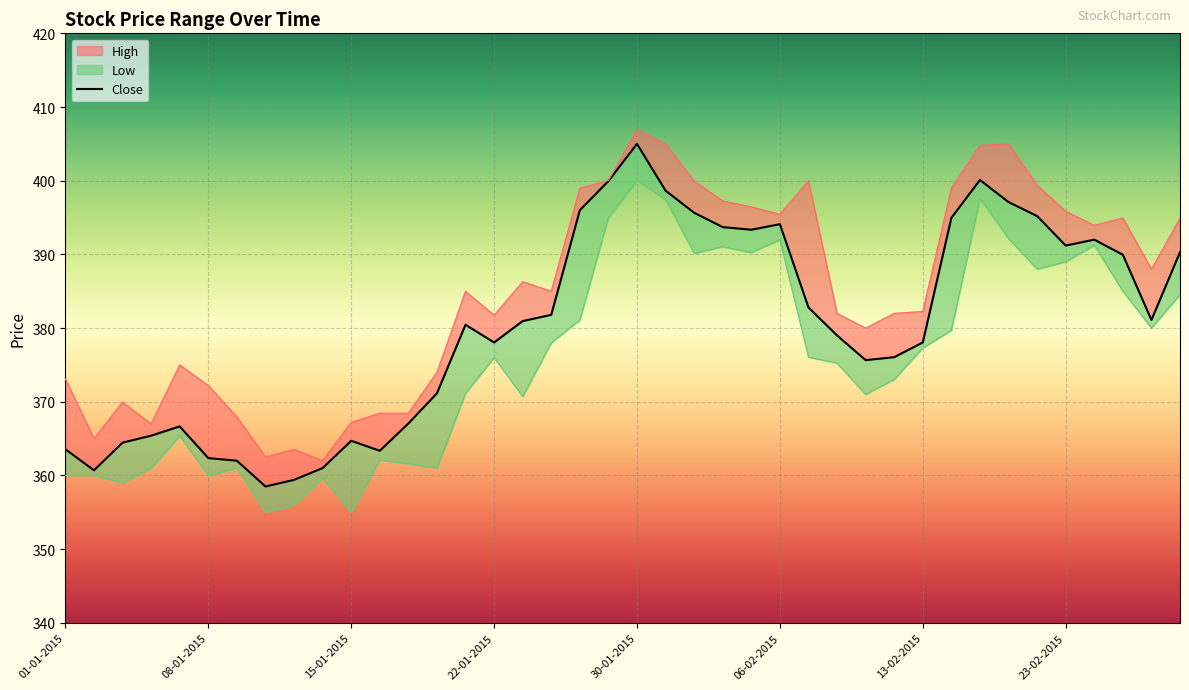

What is the difference between the second highest and second lowest values in the Low series?

42.6